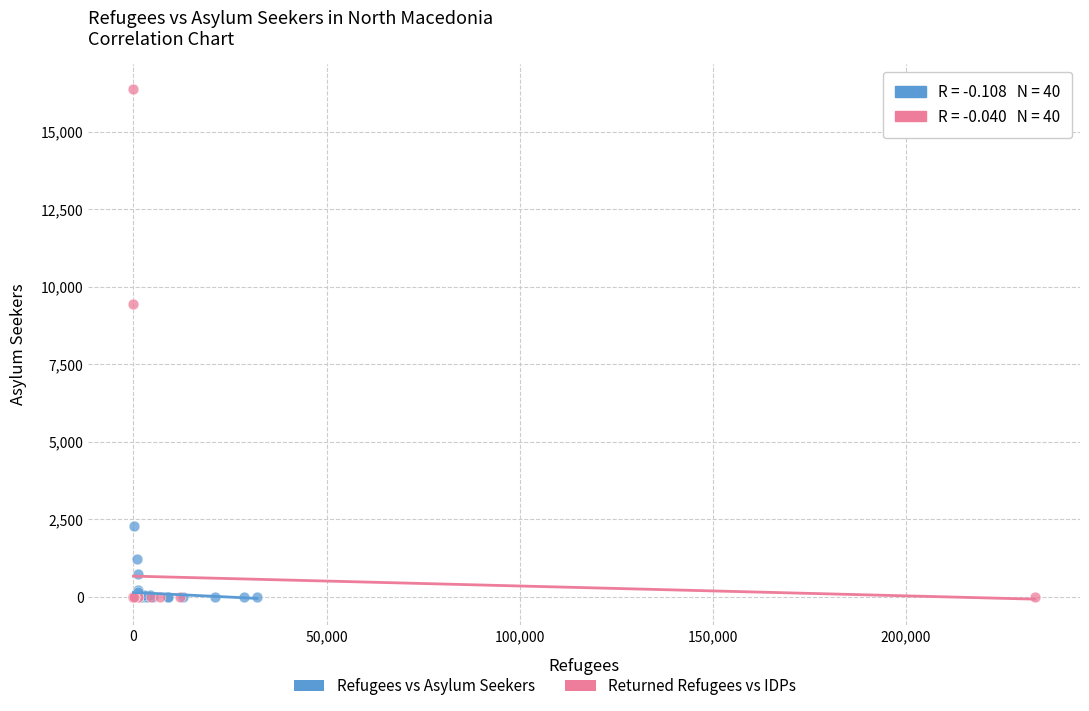

Which series has the largest Y range (max minus min)?

Returned Refugees vs IDPs